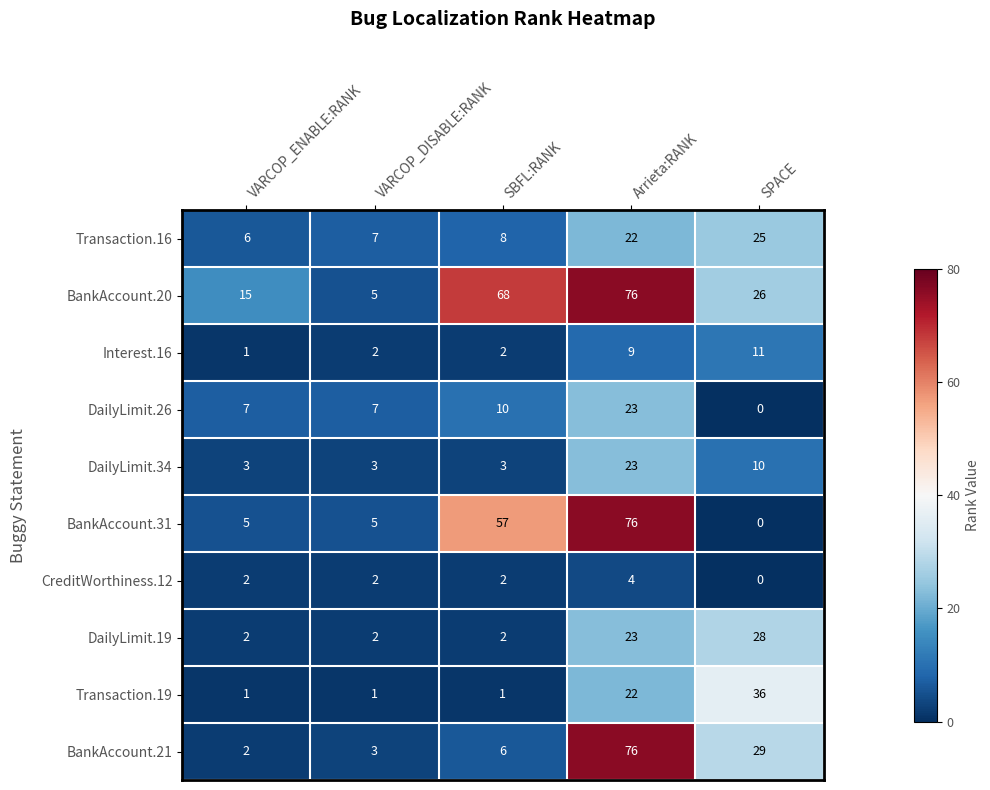

At which category does the chart reach its minimum across all series?

SPACE